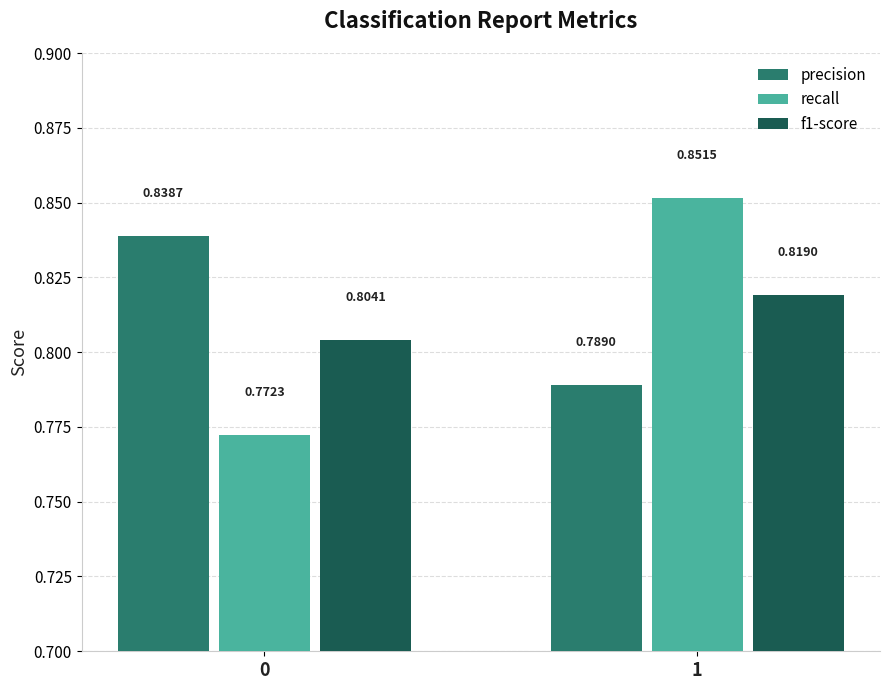

What is the difference between the recall values at 0 and 1?

0.1